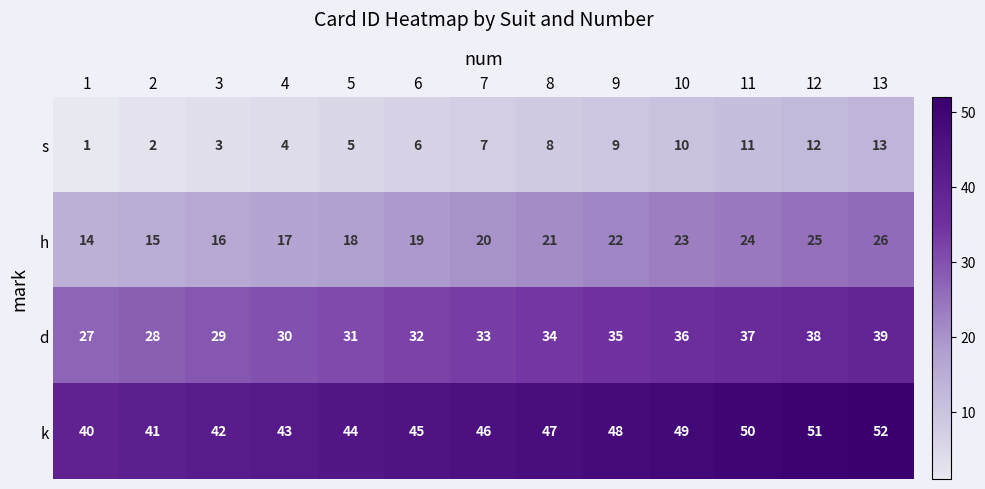

Which category has the highest value across all series?

13